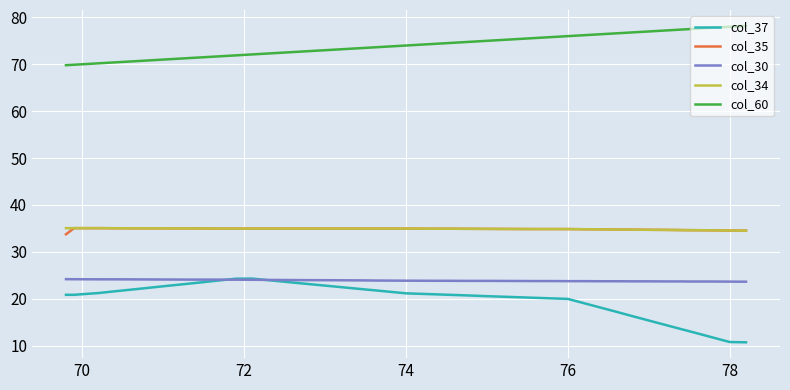

True or false: col_30 and col_34 intersect in this chart.

False